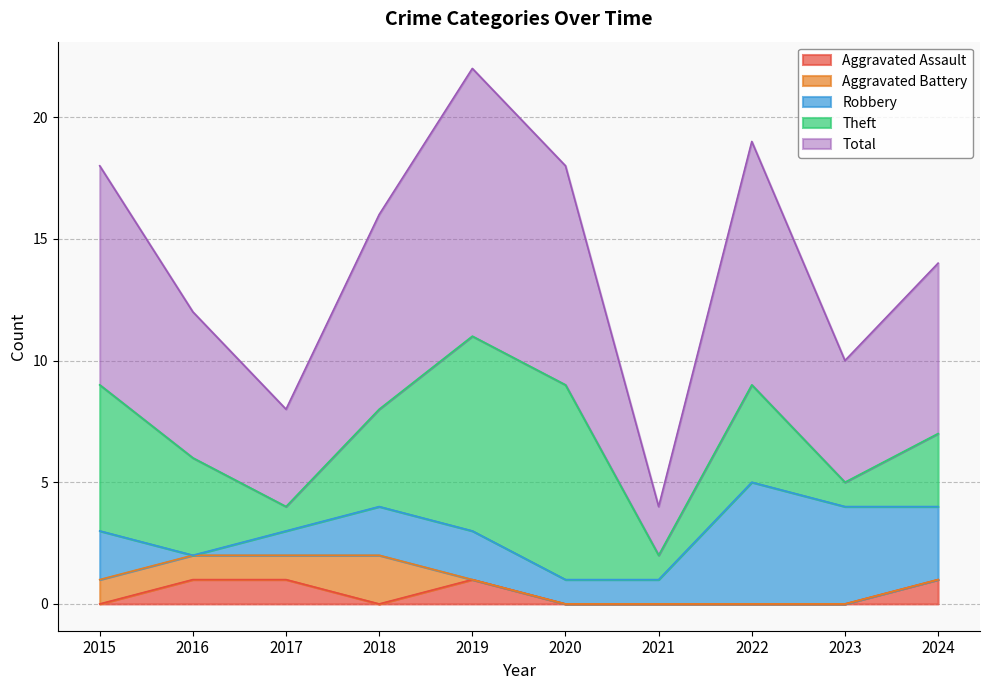

The Aggravated Battery series shows 1 at 2024. True or false?

False